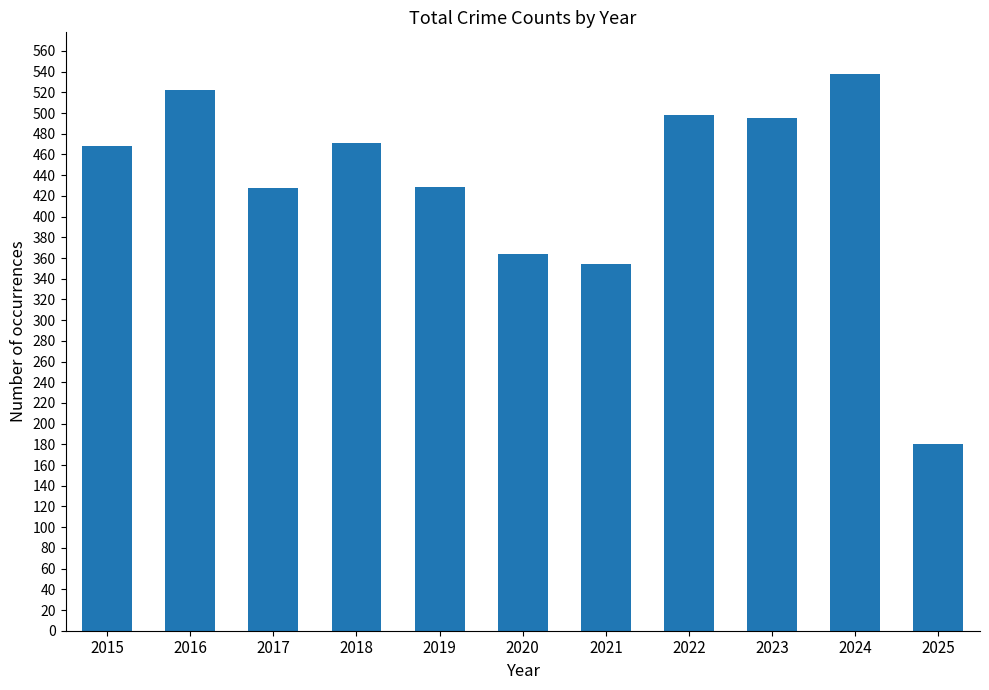

What is the value of the 1st bar from the left?

468